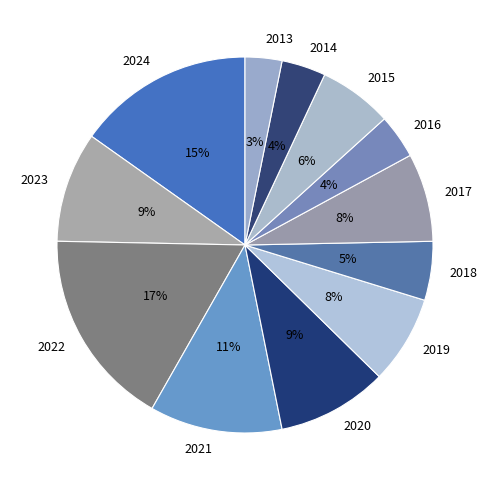

Approximately how many times larger is the value at 2020 compared to 2023?

1.0